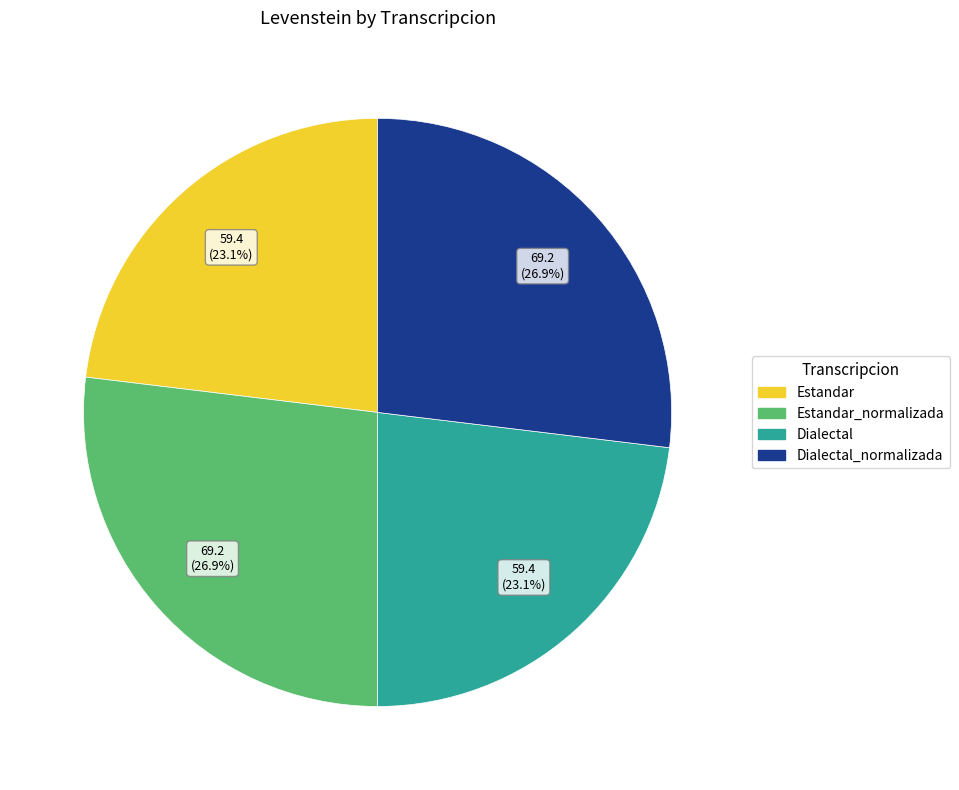

How many segments does this pie chart have?

4